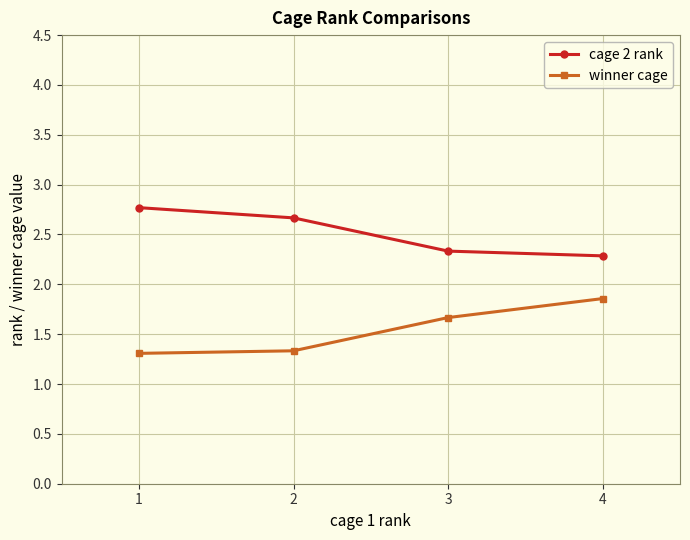

How many lines are shown in the chart?

2